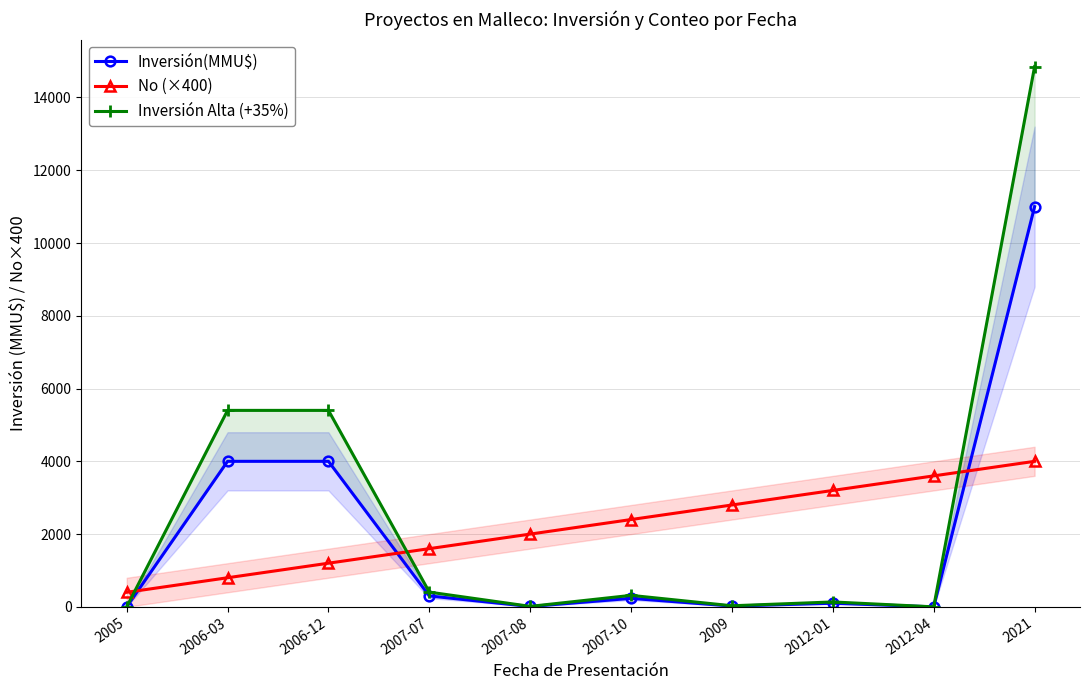

What is the value of the Inversión(MMU$) point at the 2nd from the left?

4000.0